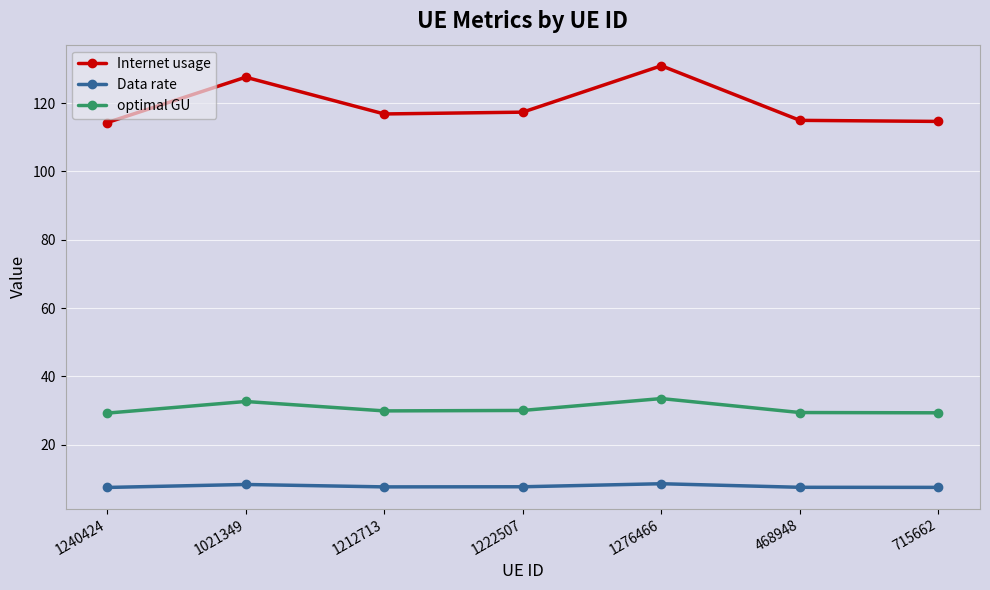

What is the maximum value for Internet usage?

130.9